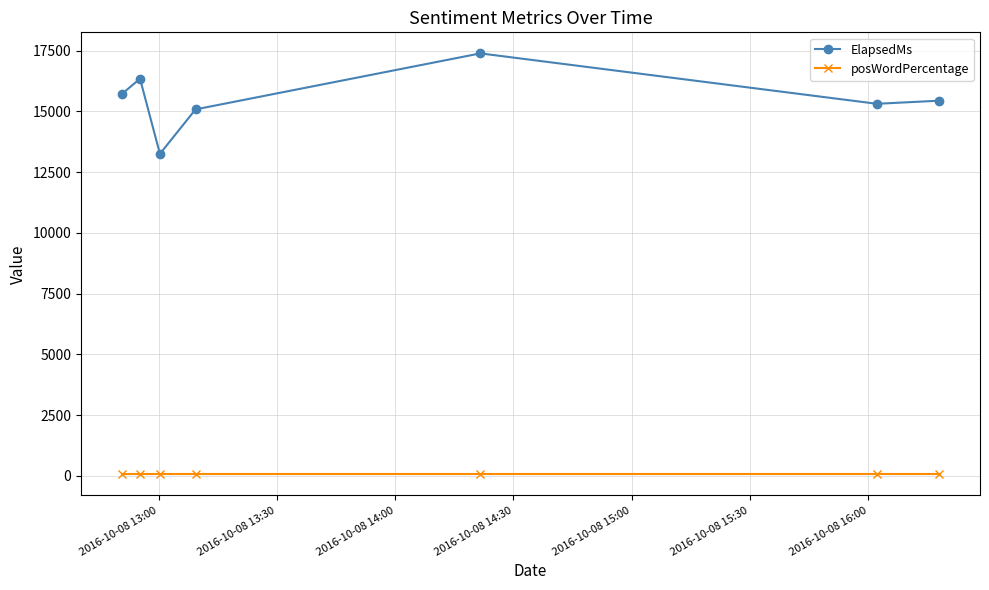

True or false: posWordPercentage and ElapsedMs intersect in this chart.

False